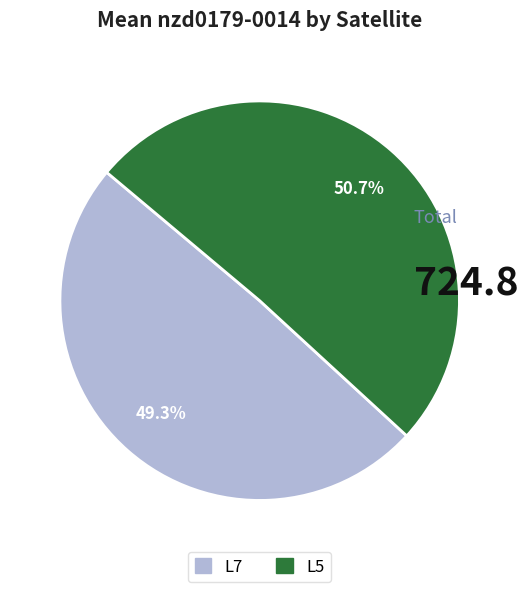

What is the smallest slice in the pie chart?

L7